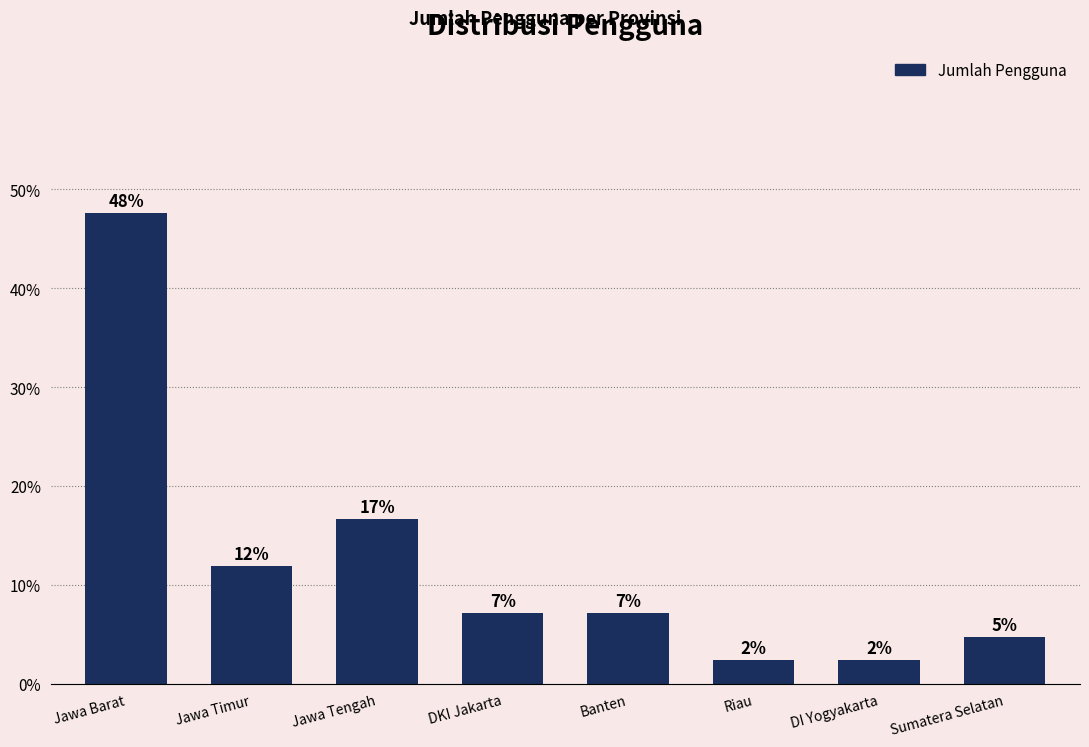

True or false: the data shows 18.7 at Jawa Timur.

False